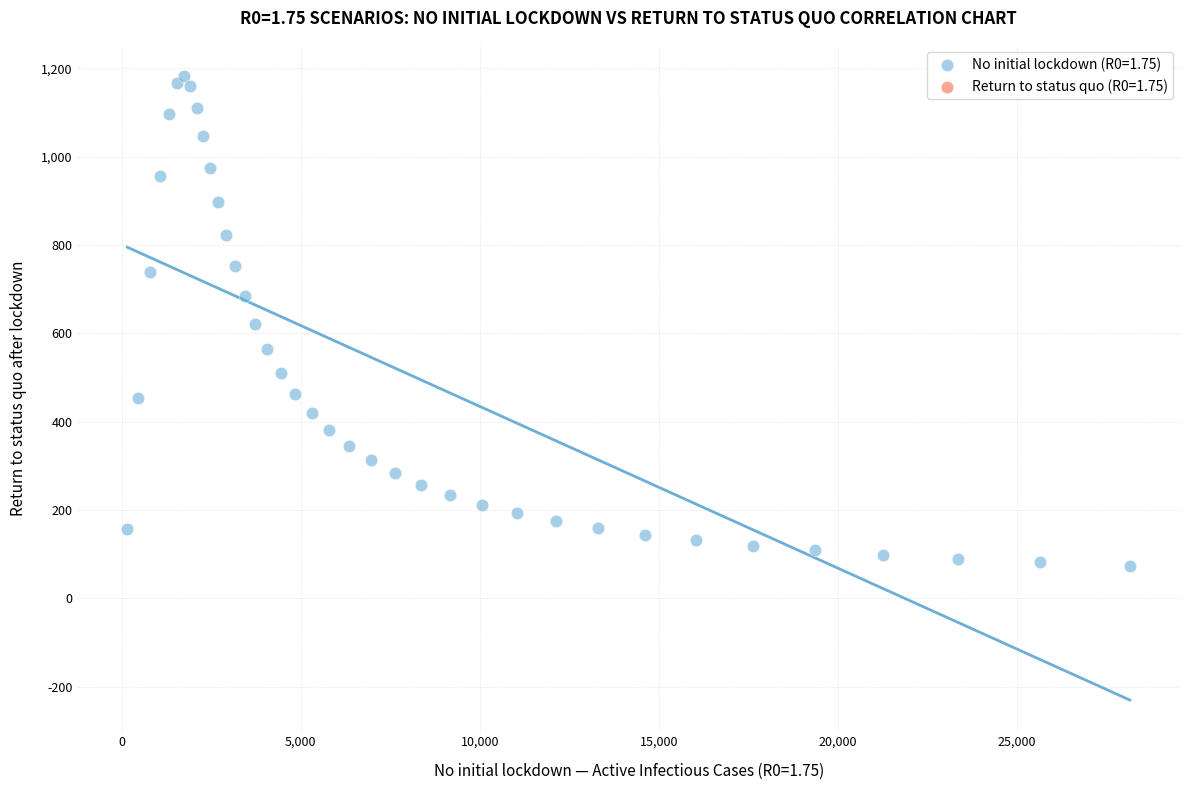

What is the range of X values (max minus min)?

28000.5